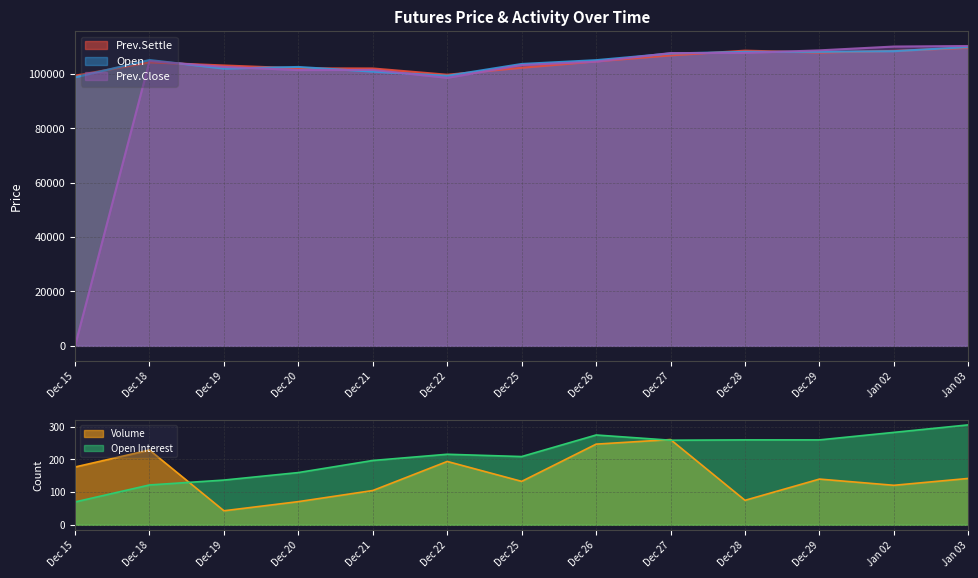

Which category has the lowest value in the Open series?

Dec 15